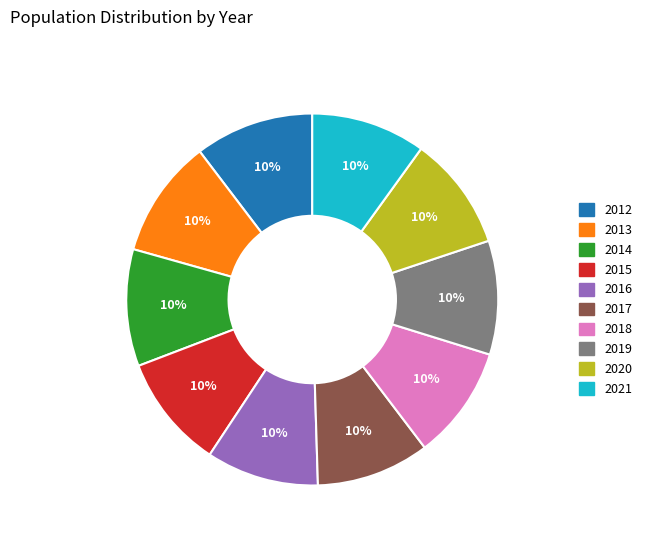

How many slices are in this pie chart?

10